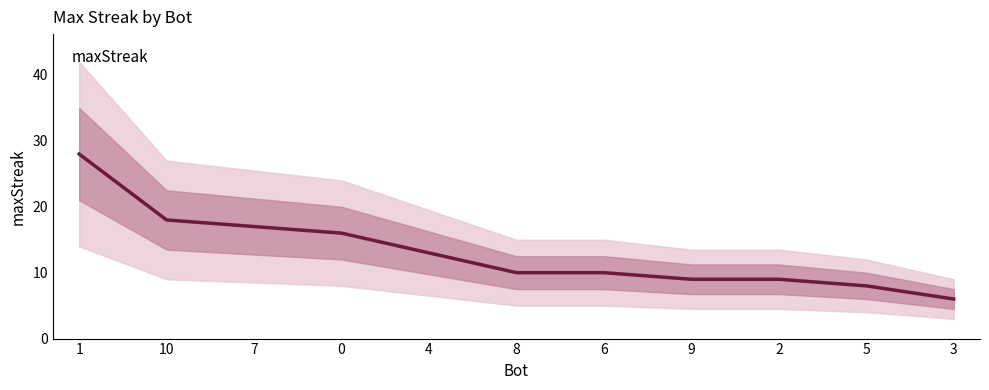

What is the ratio of the value at 4 to the value at 8?

1.3